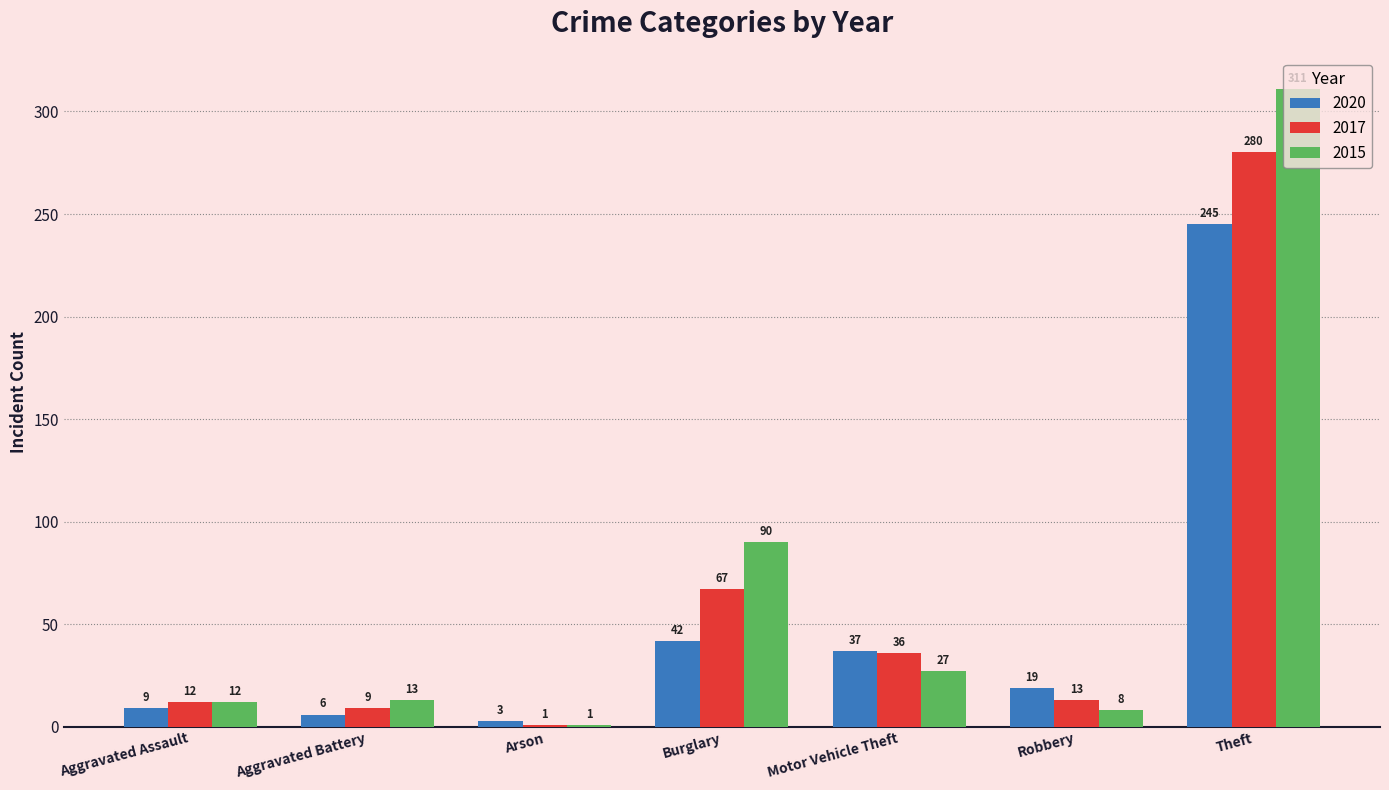

At which category does the chart reach its minimum across all series?

Arson